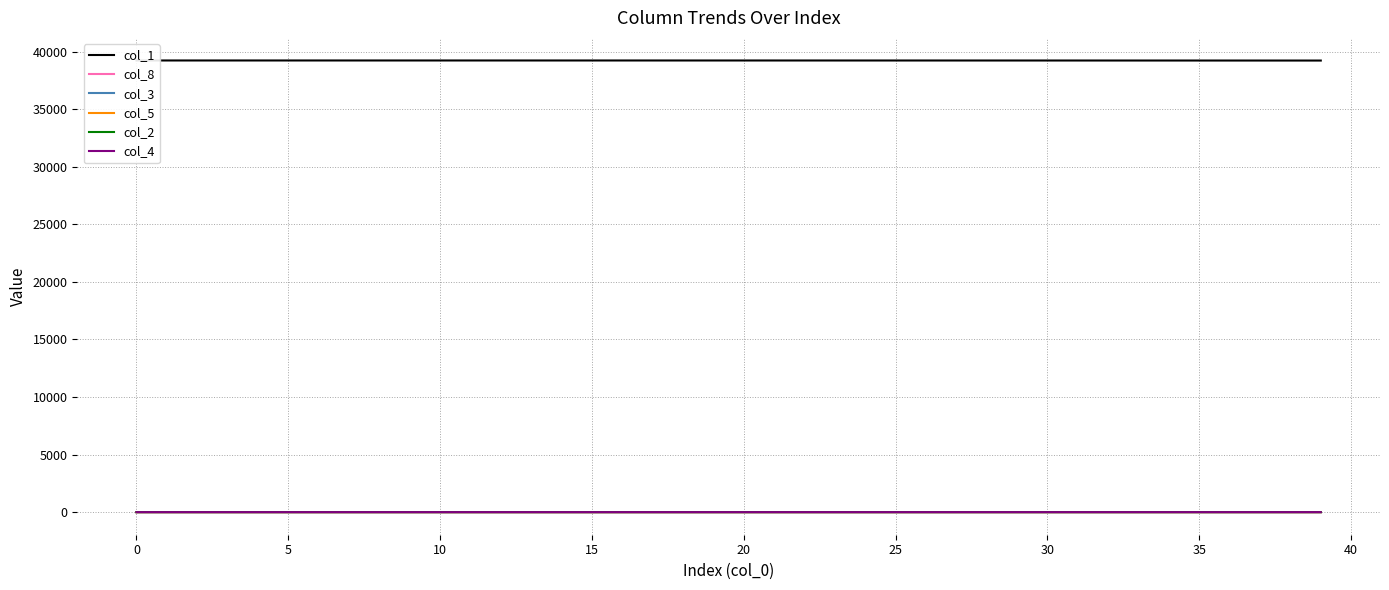

Is it true that col_5 equals 0.1 at 40?

False